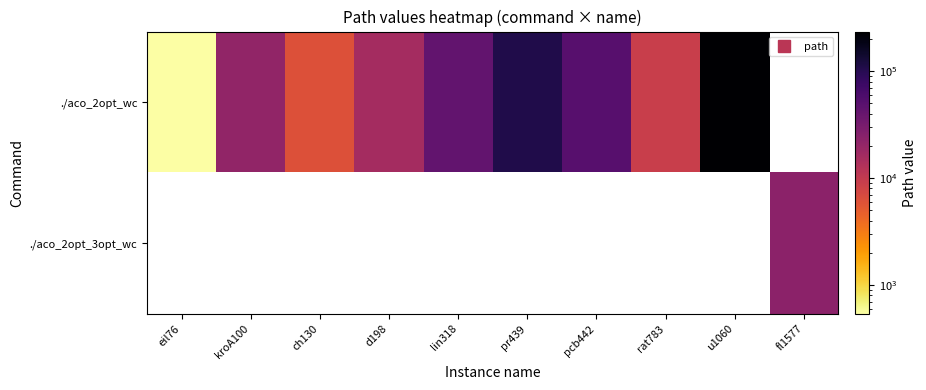

What value does the ./aco_2opt_wc series have at lin318?

42530.0